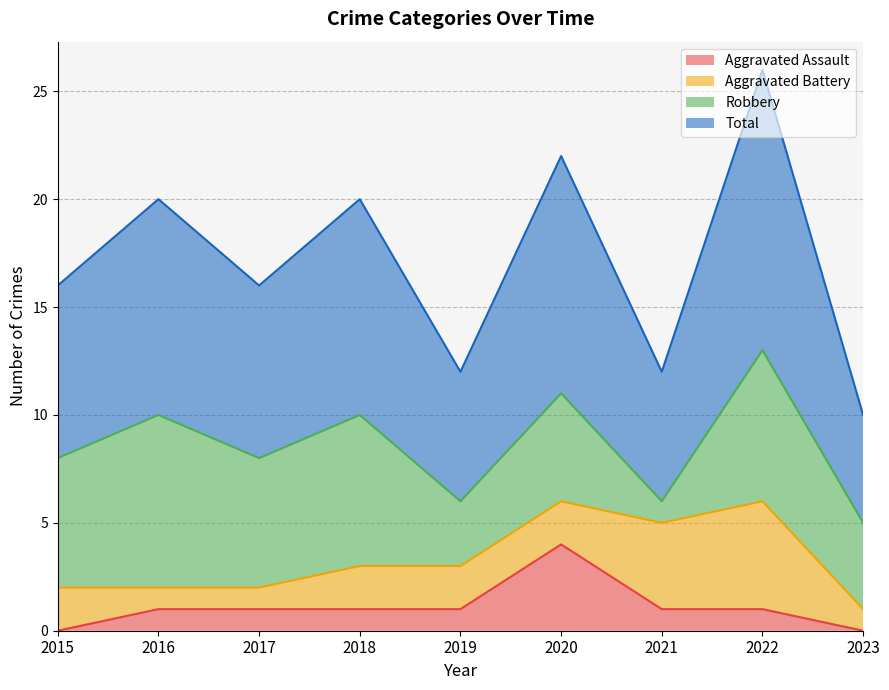

What is the greatest value displayed?

13